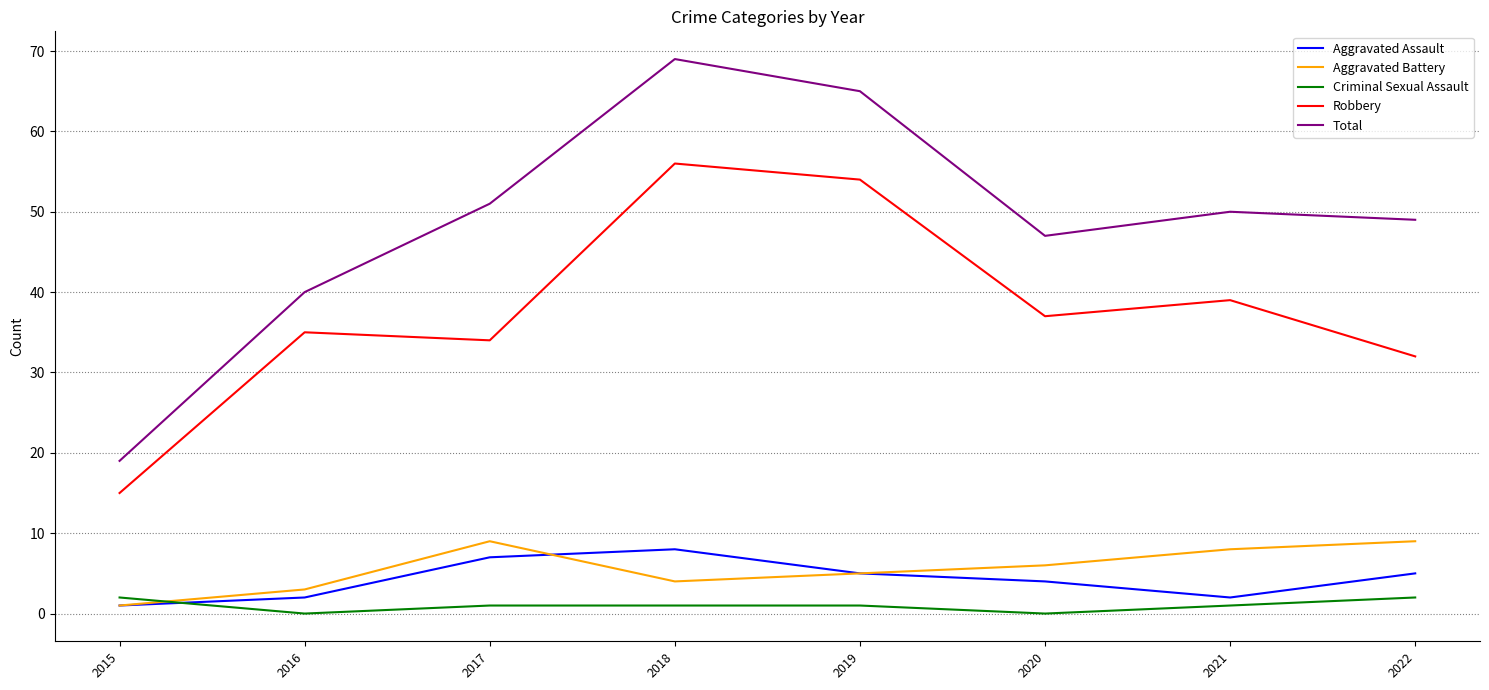

Reading left to right, transcribe all the data shown in this chart.

Aggravated Assault: 1	2	7	8	5	4	2	5
Aggravated Battery: 1	3	9	4	5	6	8	9
Criminal Sexual Assault: 2	0	1	1	1	0	1	2
Robbery: 15	35	34	56	54	37	39	32
Total: 19	40	51	69	65	47	50	49